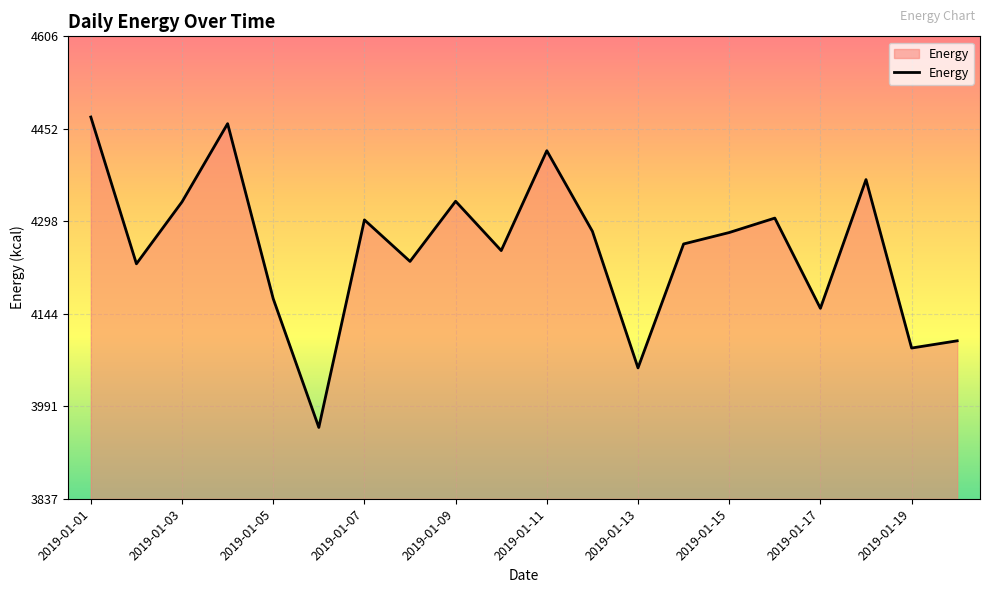

What is the smallest value displayed?

3956